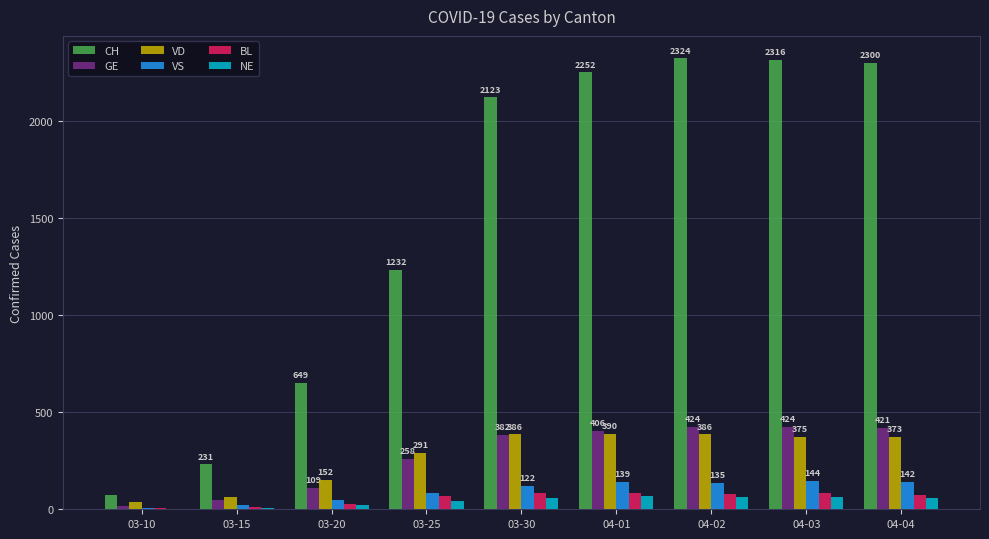

True or false: VS has a value of 8 at 03-10.

True